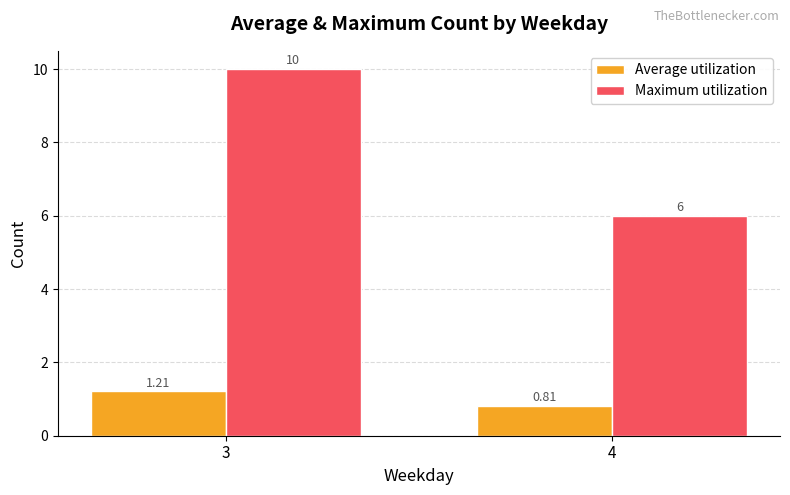

Count the number of data series in this chart.

2